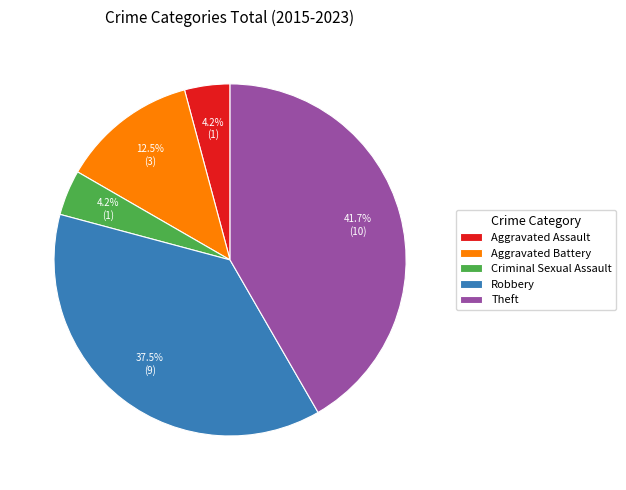

What percentage is NOT represented by Robbery?

62.5%